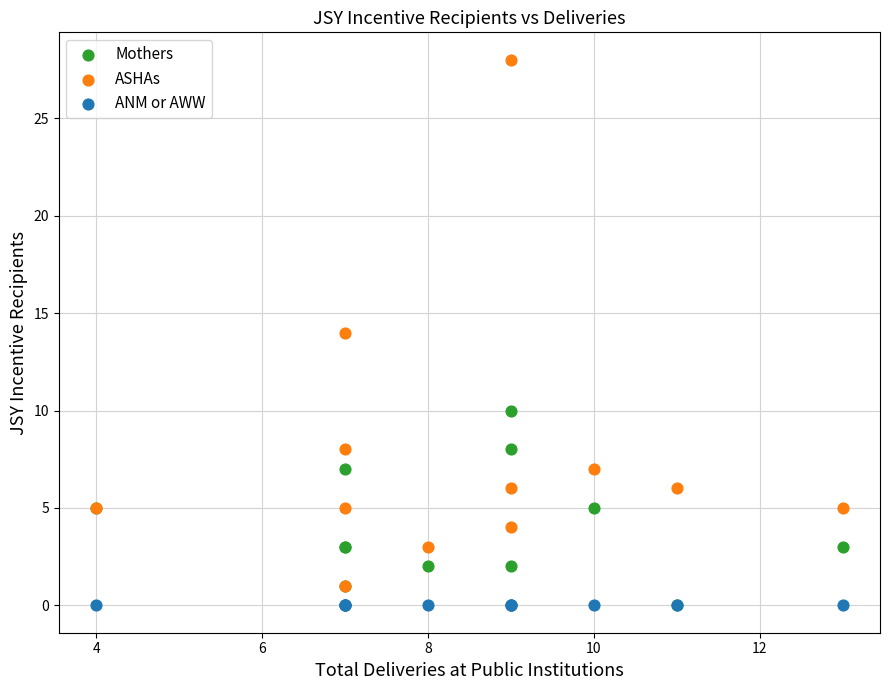

Which series contains the highest Y value?

ASHAs